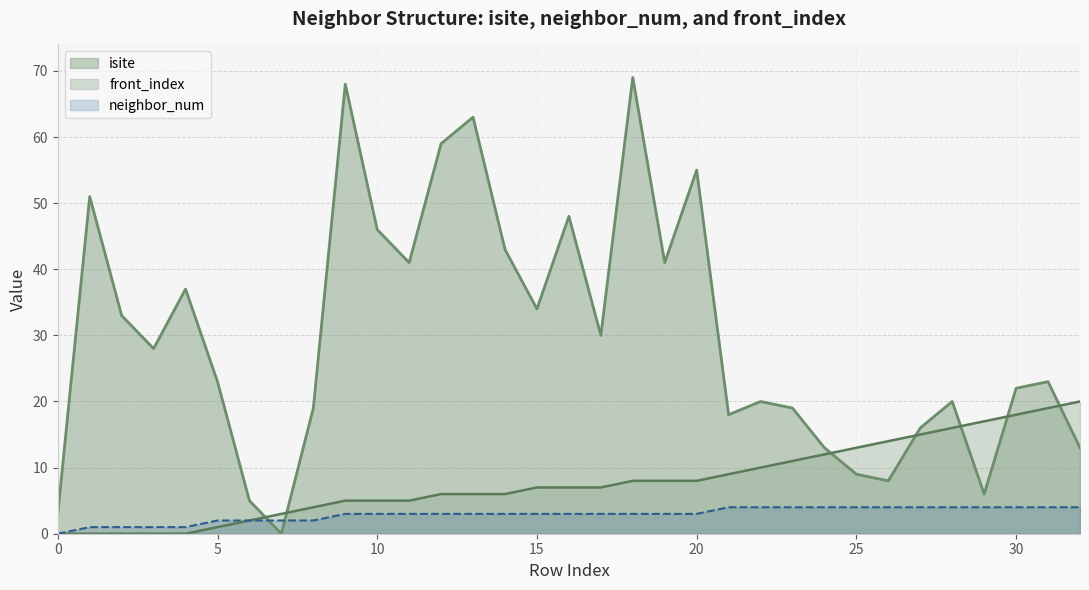

How many lines are shown in the chart?

3